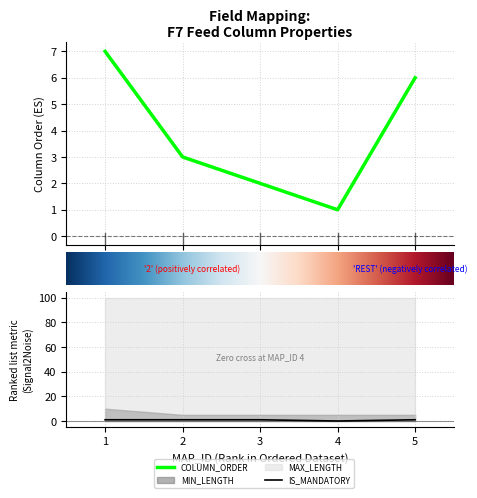

Does the chart display data point markers on the line(s)?

No